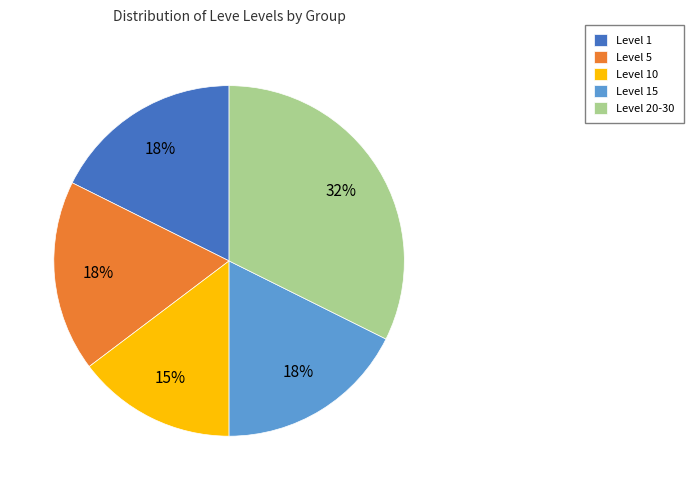

Do Level 10 and Level 5 together represent more than half of the pie?

No